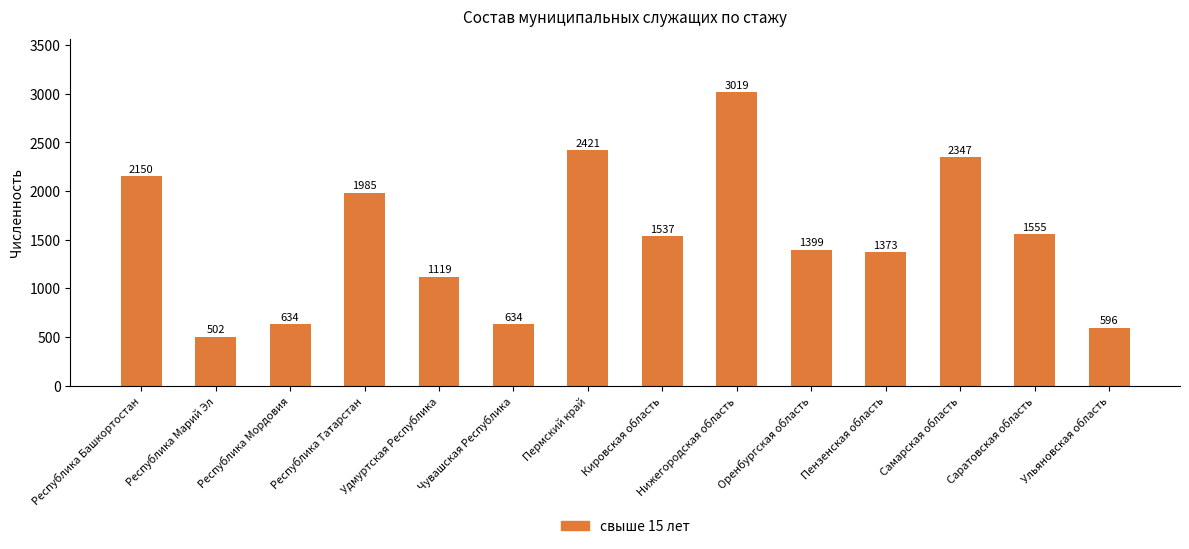

At which label does the data first exceed 1537?

Республика Башкортостан